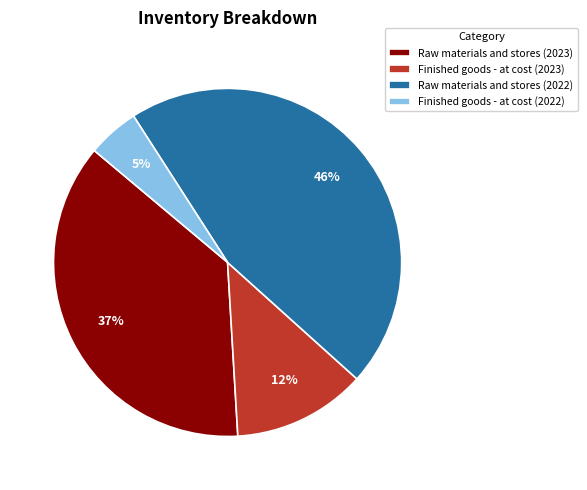

Count the number of slices in the pie.

4